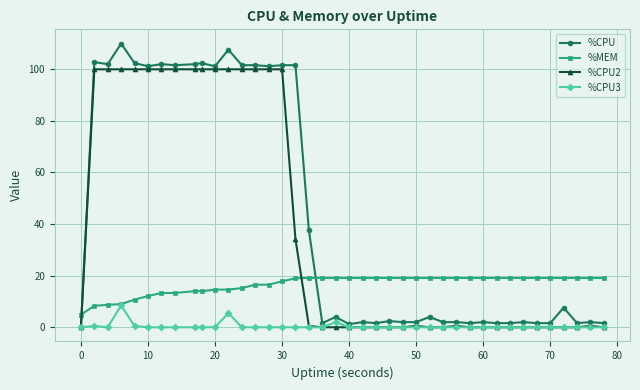

Which series has the widest spread of values?

%CPU